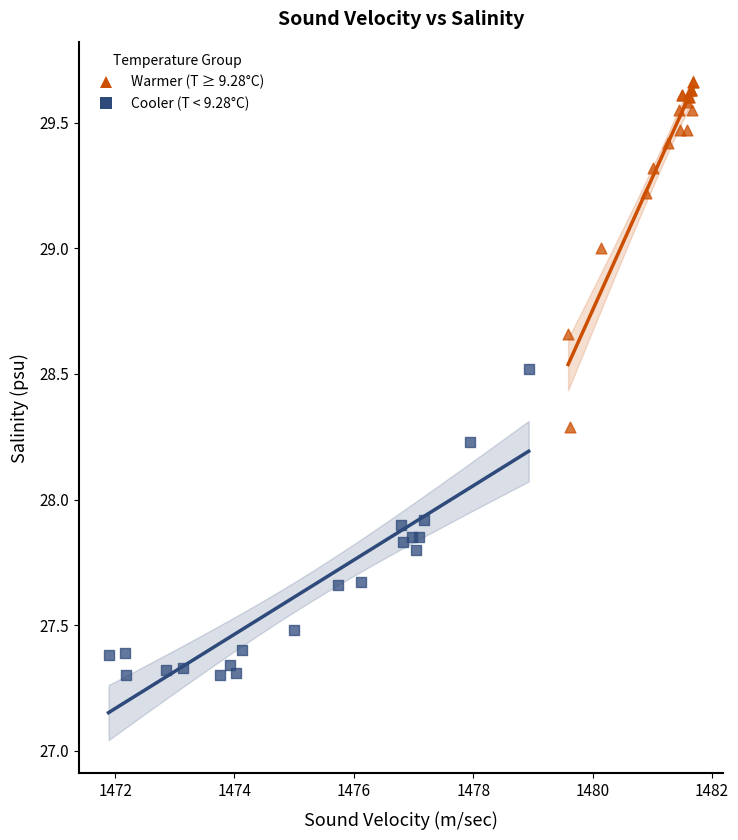

Which series contains the highest Y value?

Warmer (T ≥ 9.28°C)